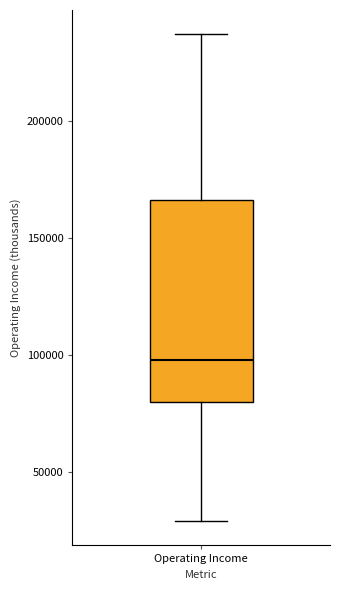

Read this box plot against the y-axis: the position of the median line, the range covered by the box, and the ends of both whiskers. The values are not printed on the chart, so give them approximately, as read against the axis.

median 100000, box 80000 to 165000, whiskers 30000 to 235000